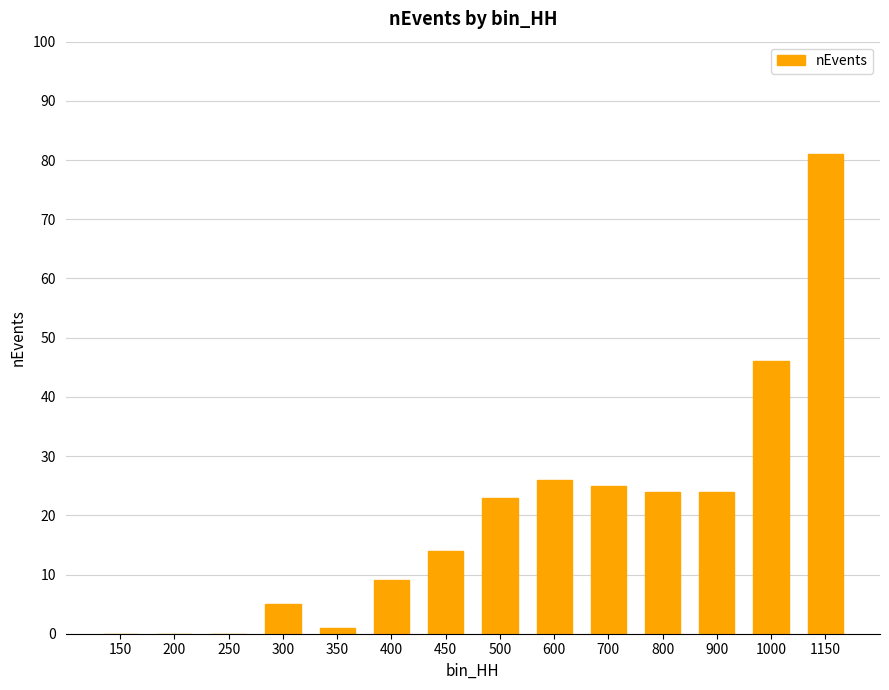

What is the sum of all values?

278